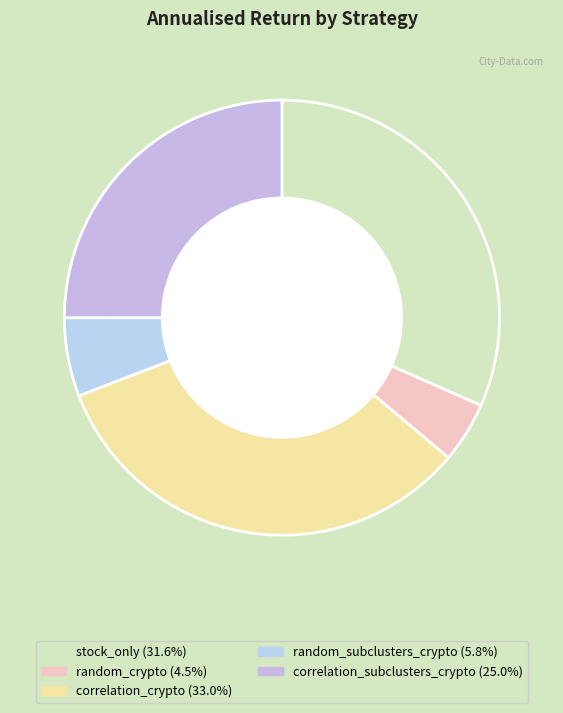

What is the total percentage of random_subclusters_crypto and correlation_subclusters_crypto?

30.8%